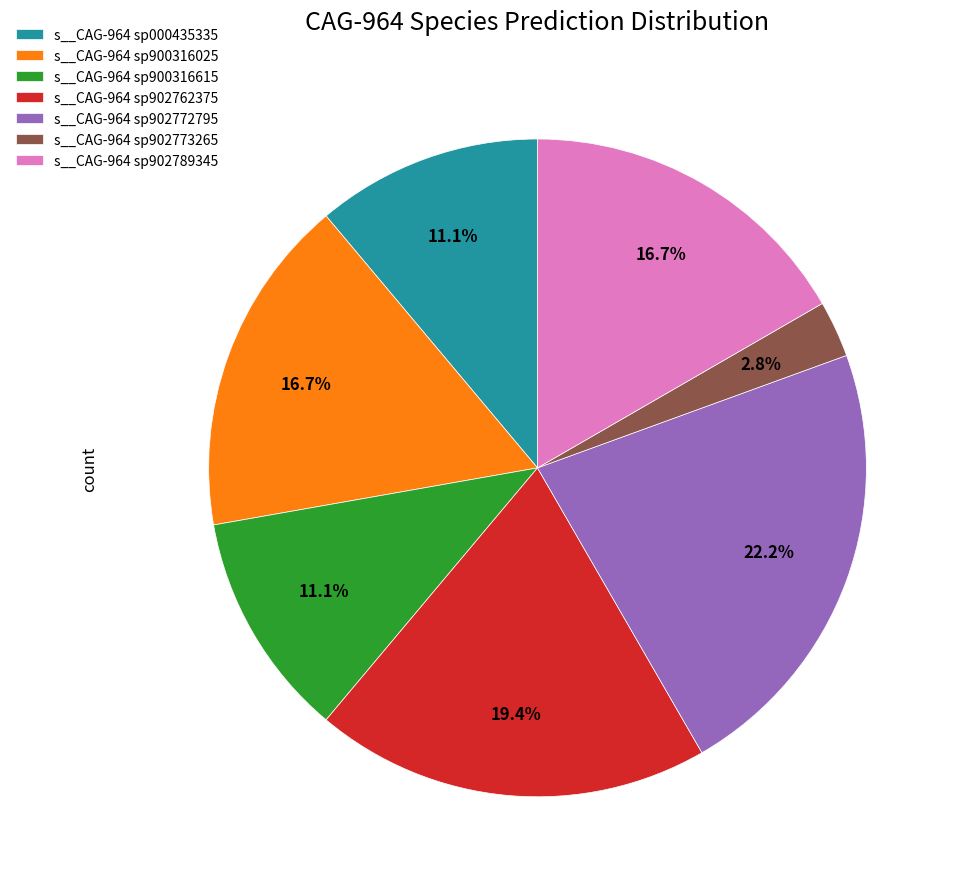

Is s__CAG-964 sp902772795 the majority of the pie?

No